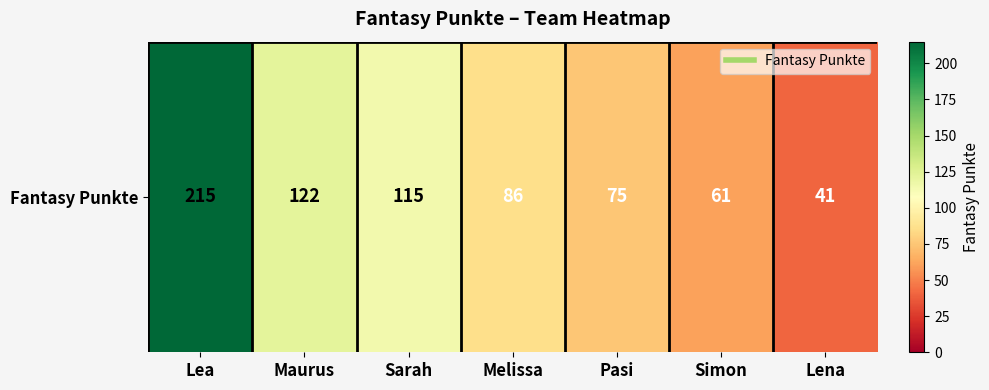

The chart shows a value of 59 at Maurus. True or false?

False